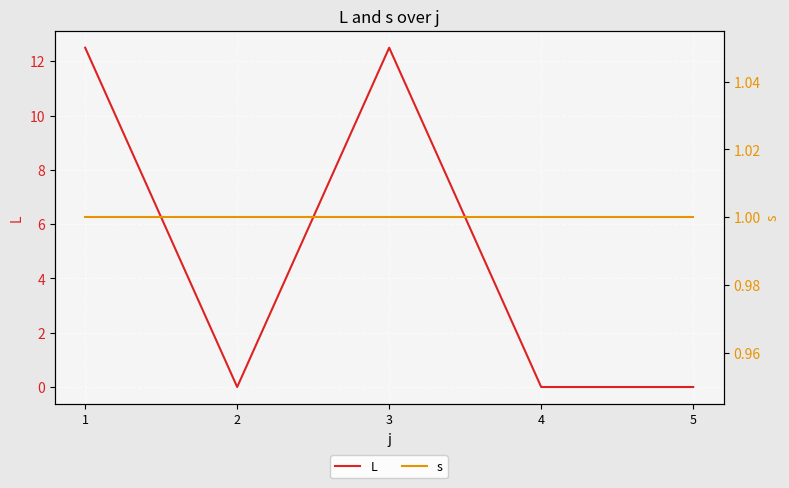

Which category has the lowest value in the s series?

1